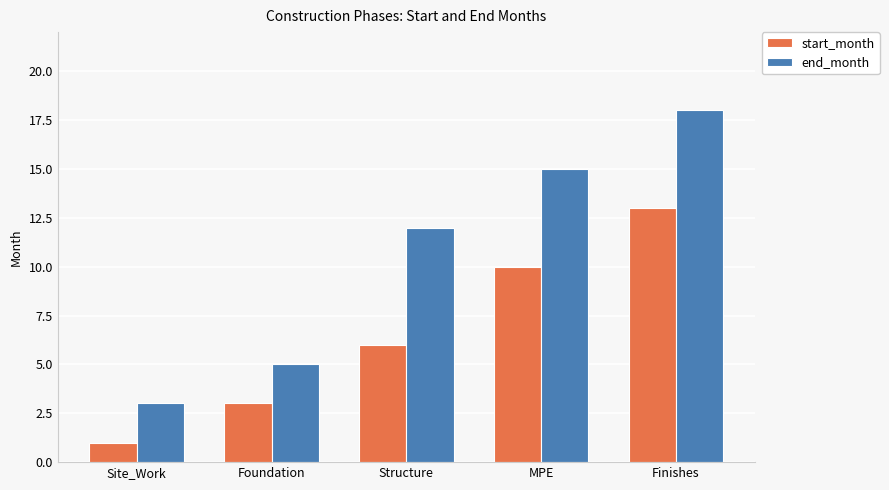

What position from the left is Structure?

3